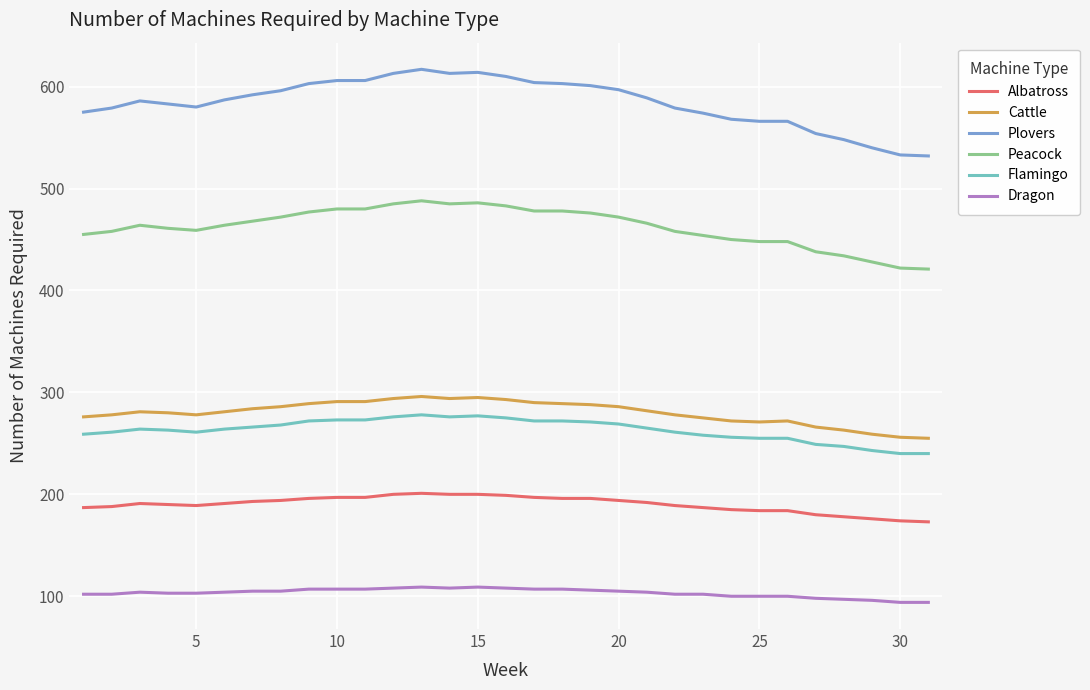

What is the difference between the maximum and minimum values in the Cattle series?

41